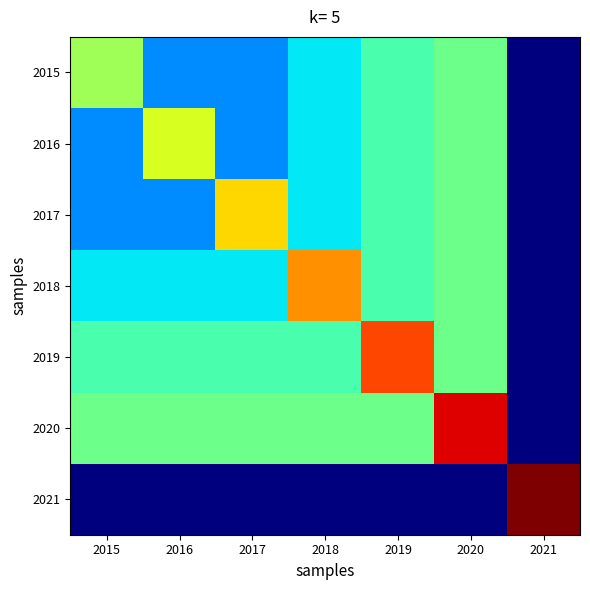

How many distinct data groups are displayed?

7